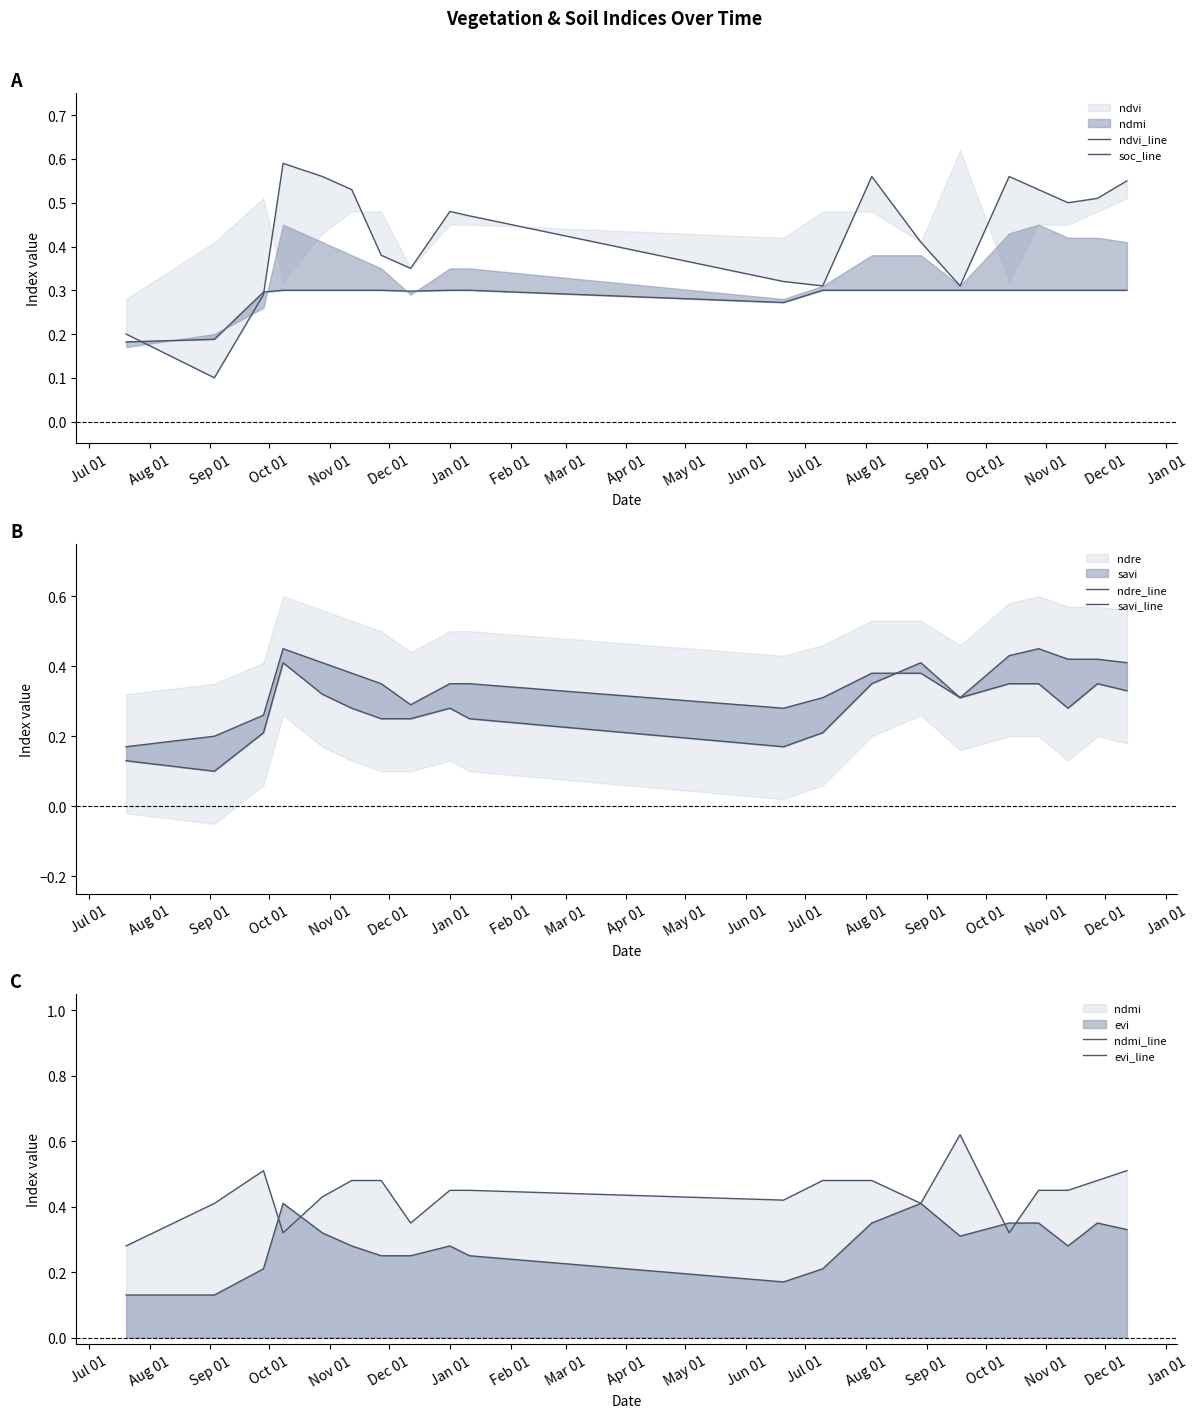

True or false: soc_line has a value of 0.1 at Jan 01.

False